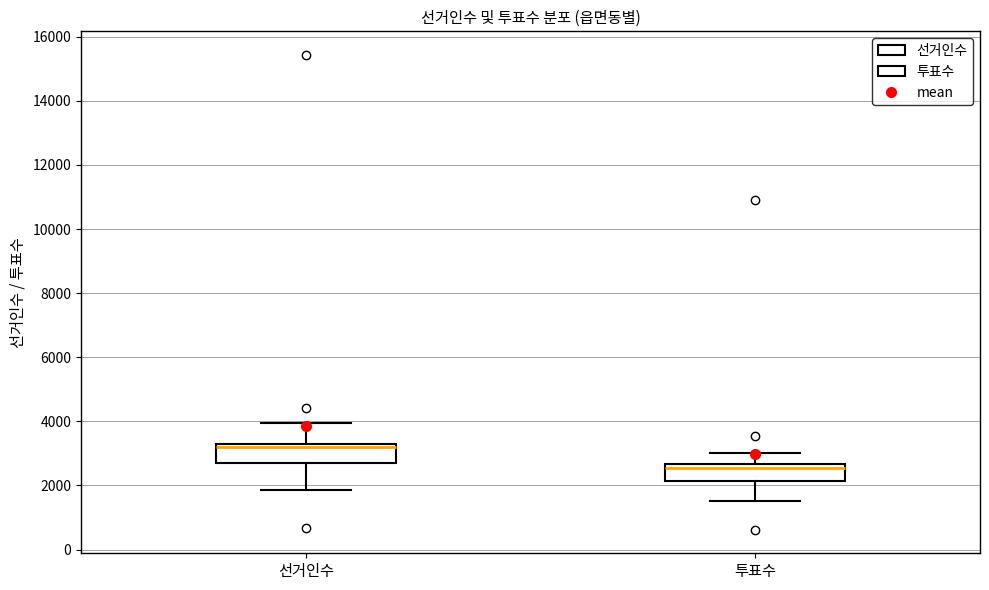

Which box has the highest median line?

선거인수